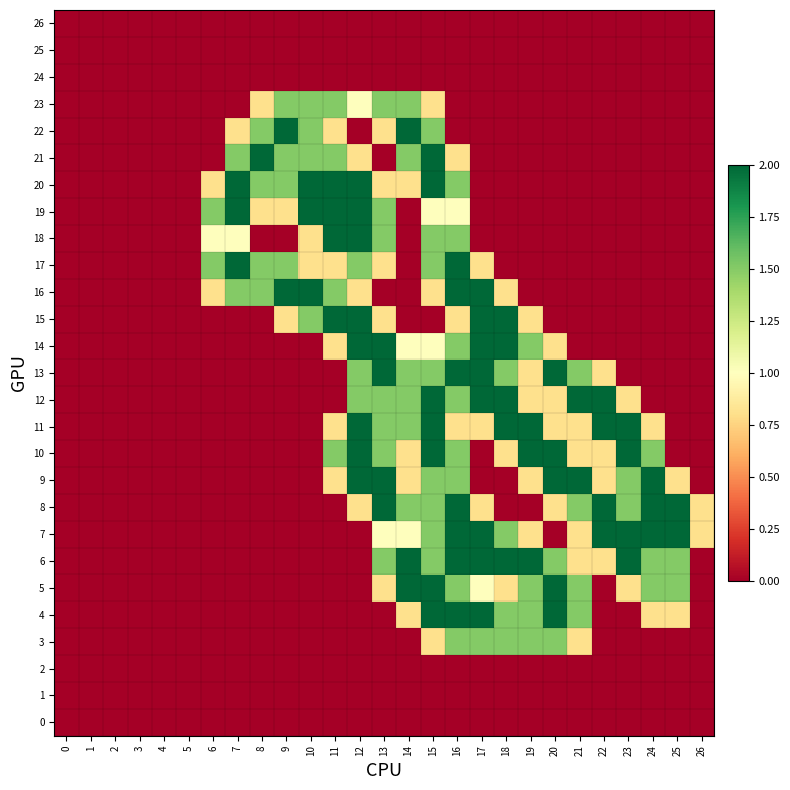

List the series in order of their peak value, lowest first.

26, 25, 24, 2, 1, 0, 23, 3, 22, 21, 20, 19, 18, 17, 16, 15, 14, 13, 12, 11, 10, 9, 8, 7, 6, 5, 4